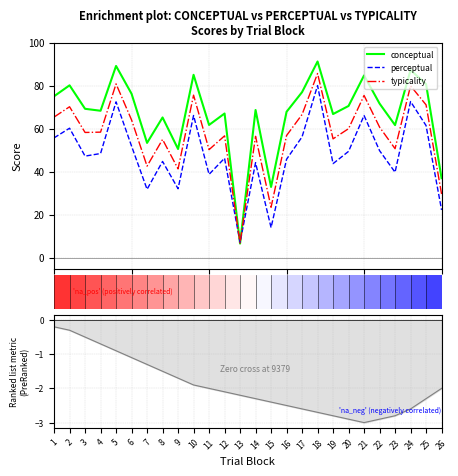

Rank the series by their maximum value, from highest to lowest.

conceptual, typicality, perceptual